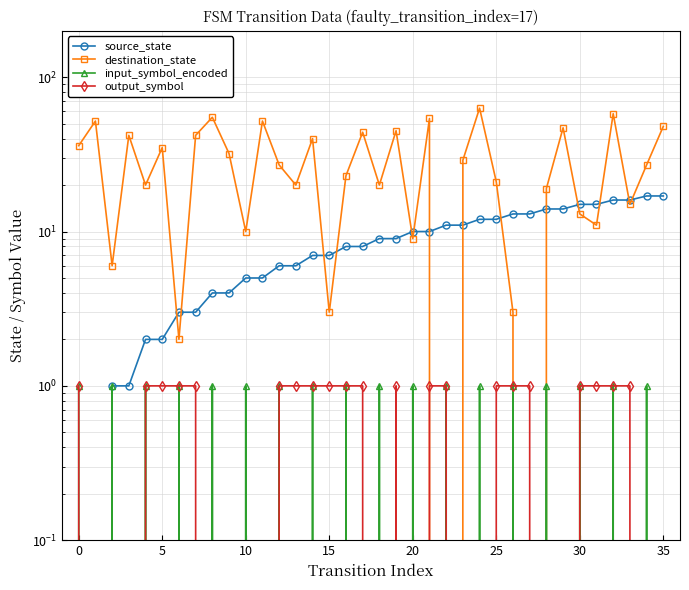

What value does the output_symbol series have at 30?

1